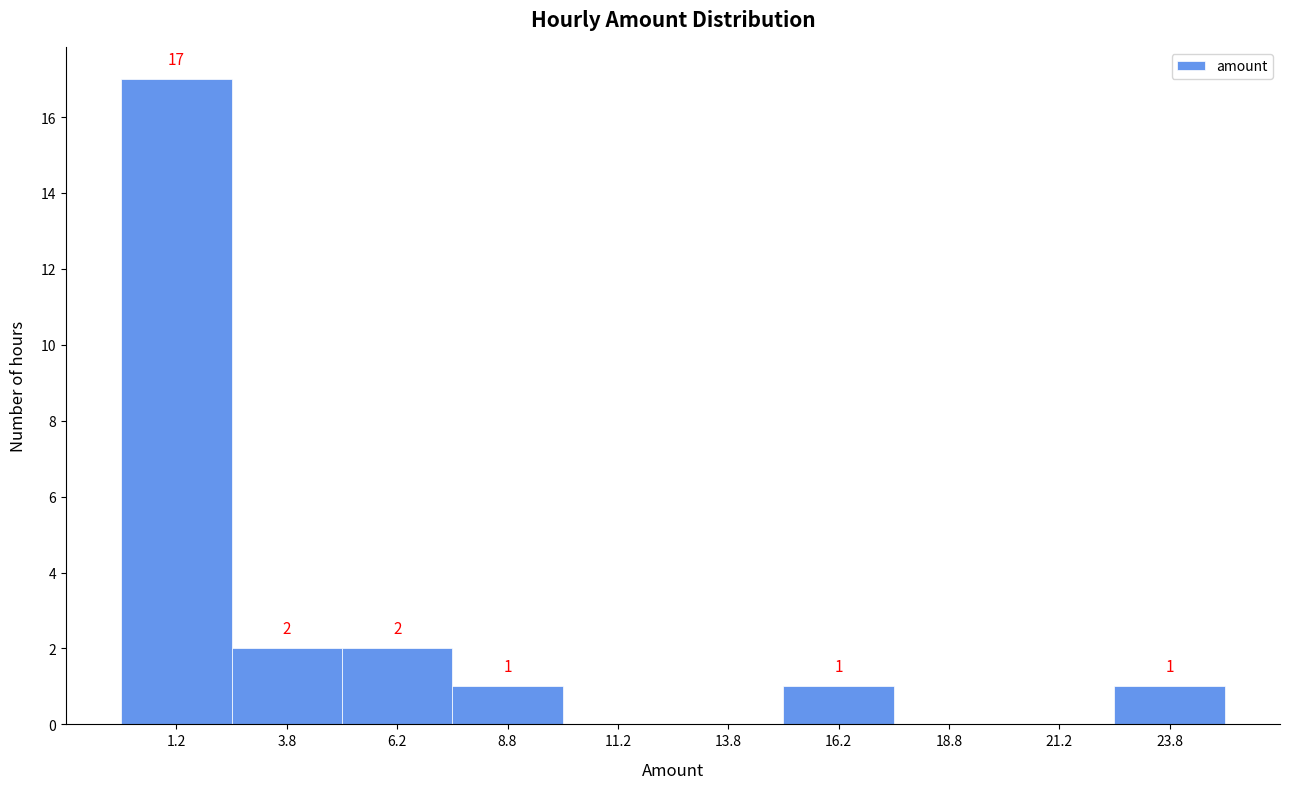

Over which range of the x-axis is the bar tallest?

0.0 to 2.5